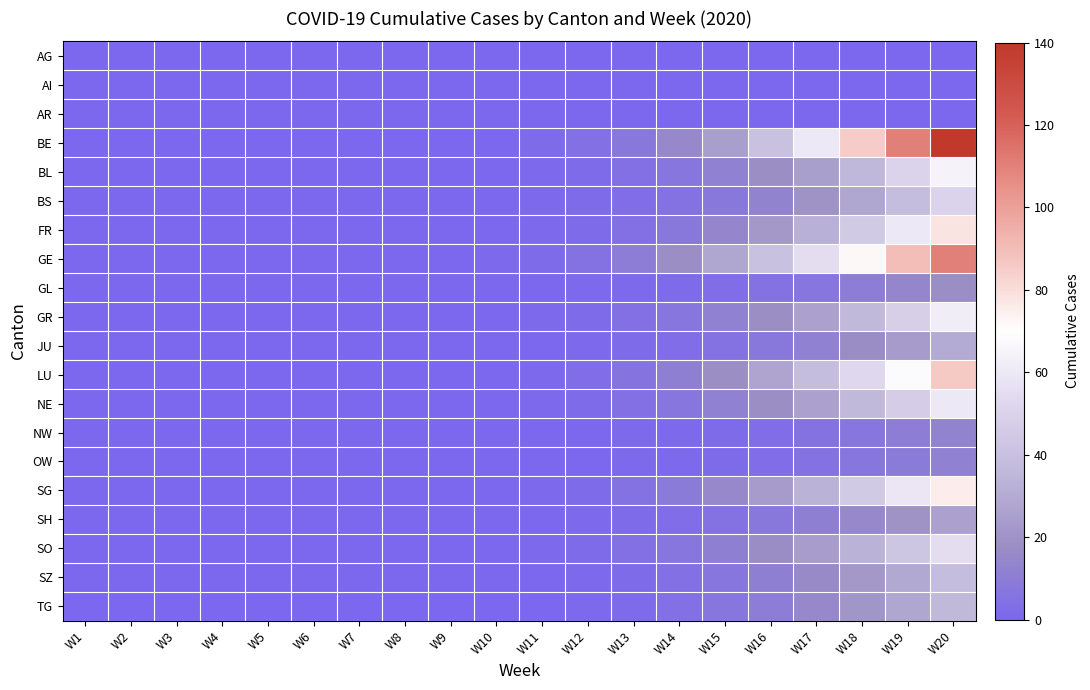

Between W11 and W16, which series saw the biggest shift?

BE